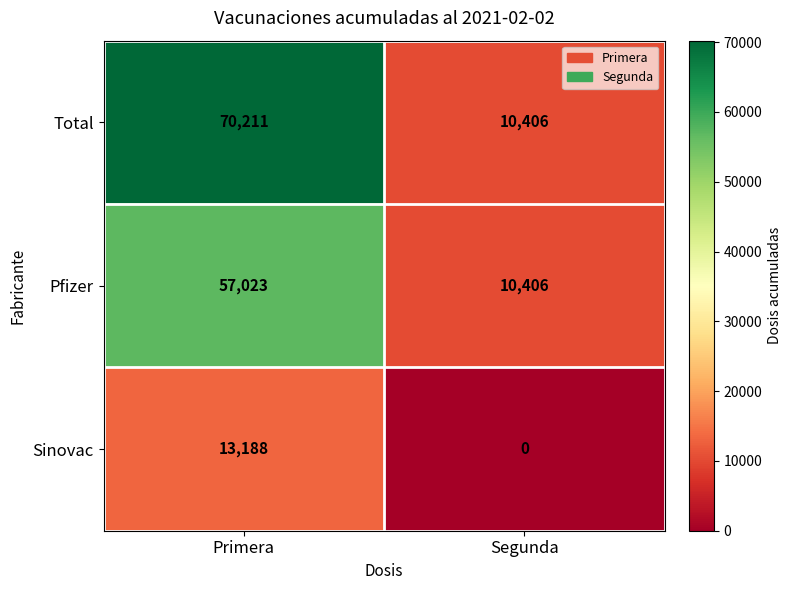

At which category does the chart reach its peak across all series?

Primera